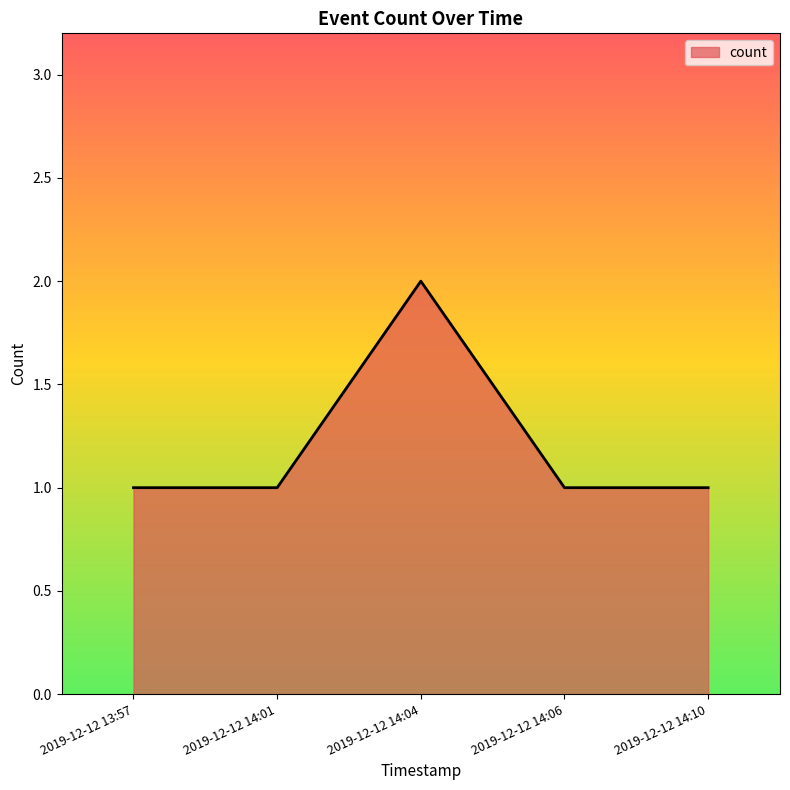

Reading left to right, extract all data points from this chart.

2019-12-12 13:57=1	2019-12-12 14:01=1	2019-12-12 14:04=2	2019-12-12 14:06=1	2019-12-12 14:10=1